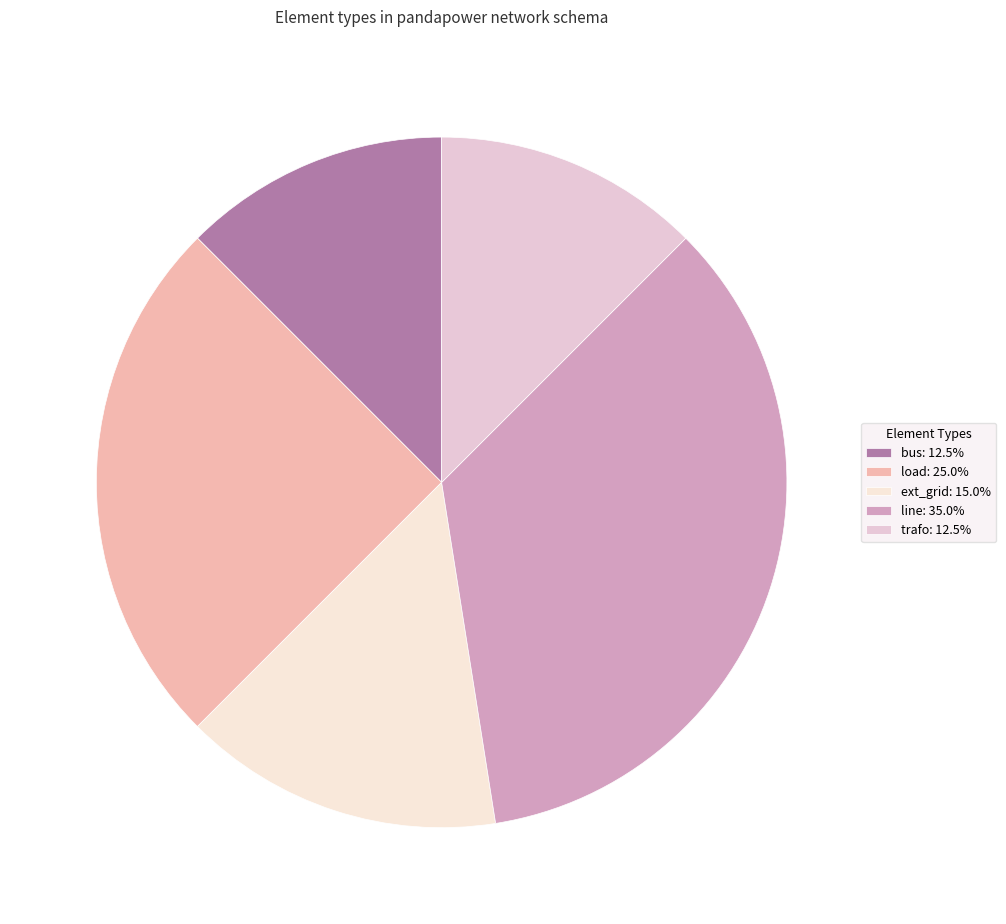

How many slices are in this pie chart?

5